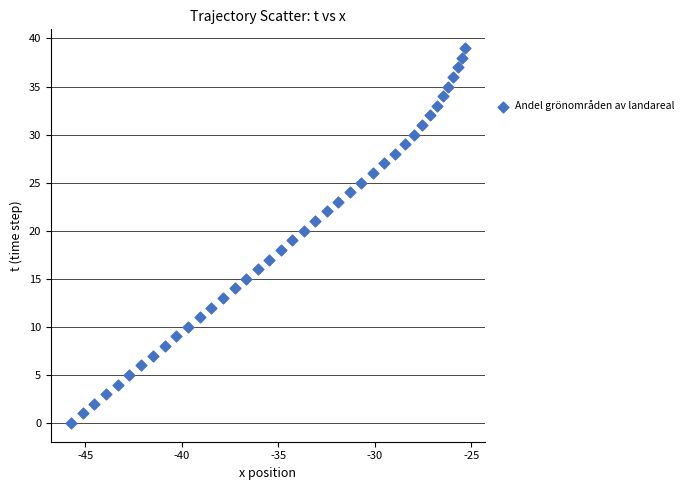

What is the range of Y values (max minus min)?

39